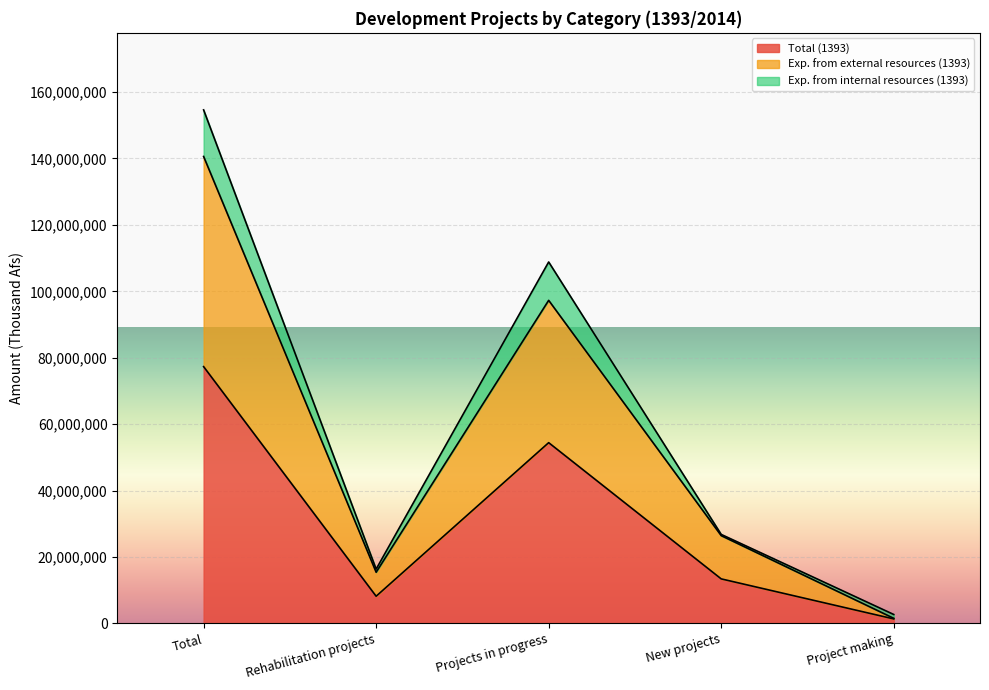

Is the value of Total (1393) at New projects greater than the value of Exp. from external resources (1393) at Total?

No